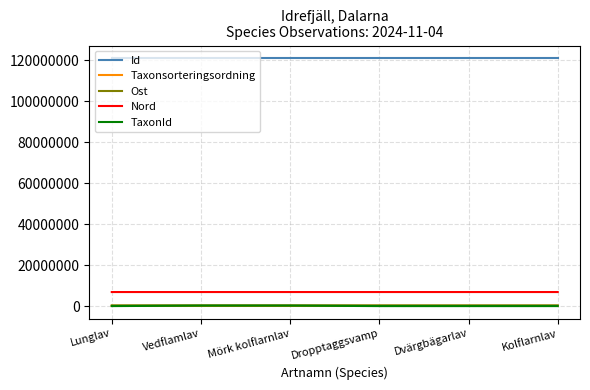

True or false: Nord and Taxonsorteringsordning cross at least once.

False